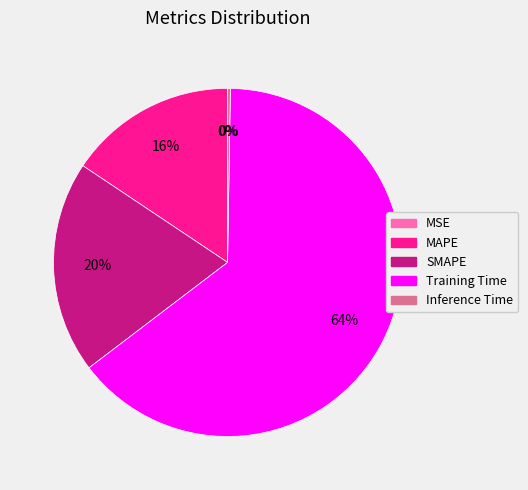

Which slice is the largest?

Training Time